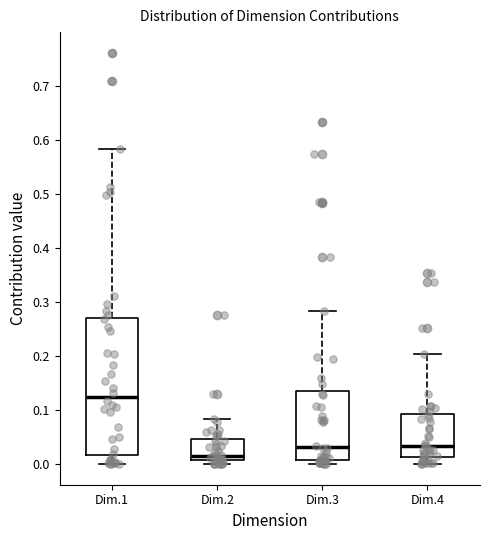

Reading left to right, transcribe this box plot: for each box, give where its median line is, the range the box spans, and where its two whiskers end, as read against the y-axis. The values are not printed on the chart, so give them approximately, as read against the axis.

Dim.1: median 0.12, box 0.02 to 0.27, whiskers 0.00 to 0.58
Dim.2: median 0.02, box 0.01 to 0.05, whiskers 0.00 to 0.08
Dim.3: median 0.03, box 0.01 to 0.13, whiskers 0.00 to 0.28
Dim.4: median 0.03, box 0.01 to 0.09, whiskers 0.00 to 0.20